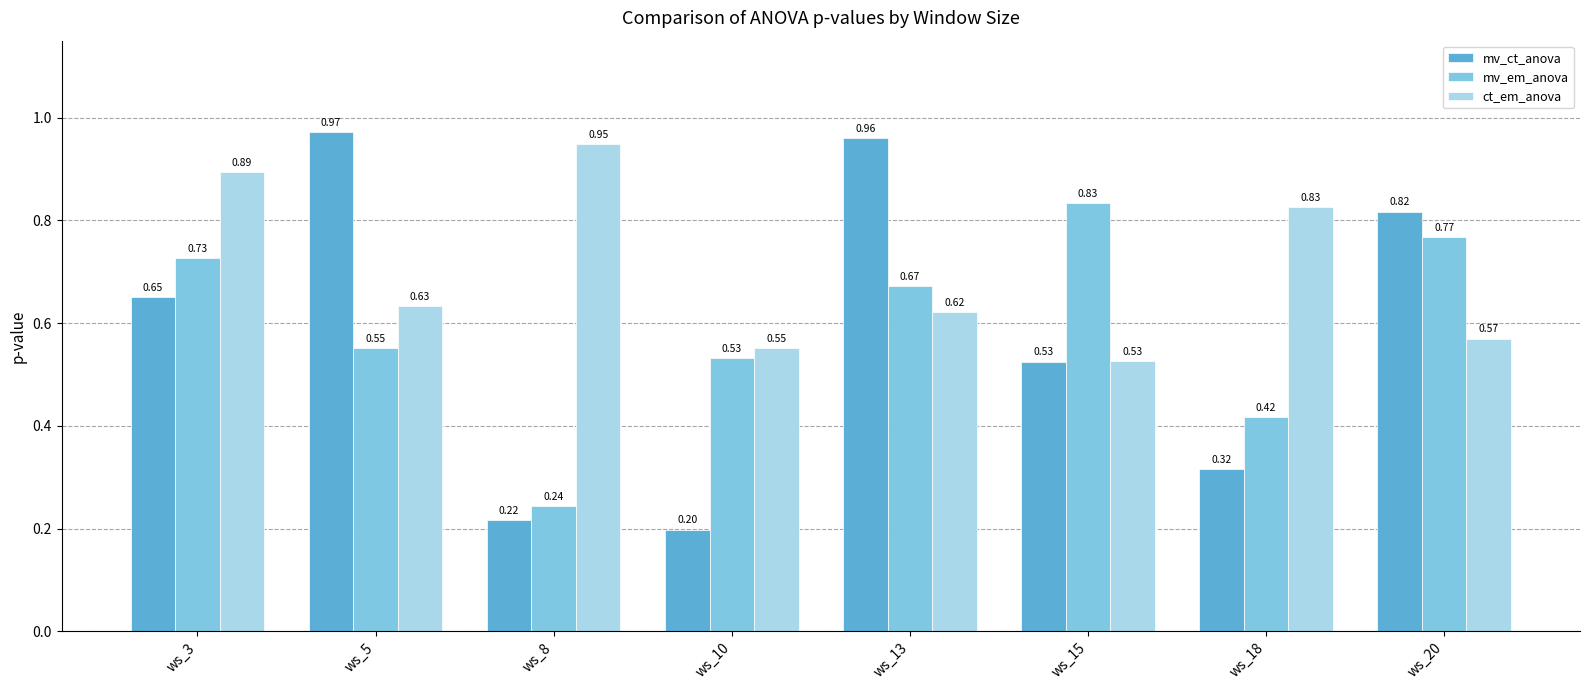

Are the bars grouped side by side (vs. stacked)?

Yes